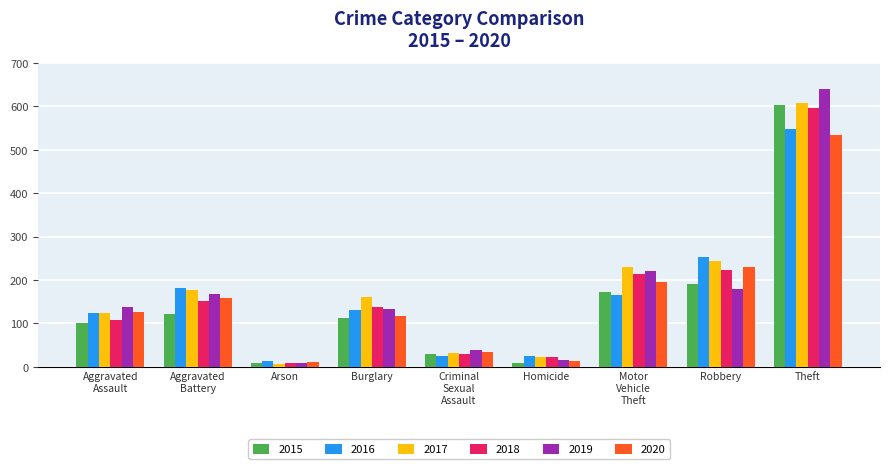

What is the sum of the 2019 values at Arson and Burglary?

143